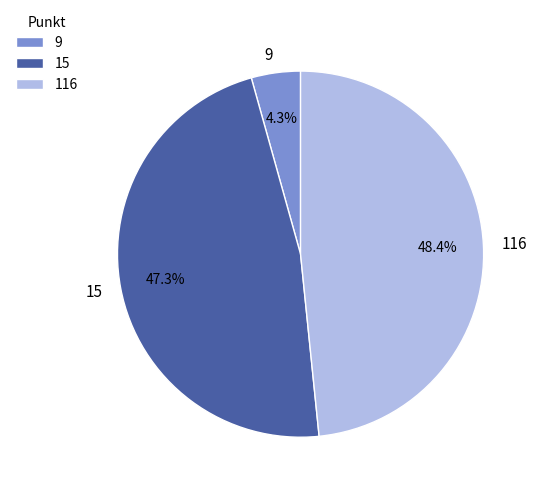

Does 9 account for over 50% of the chart?

No